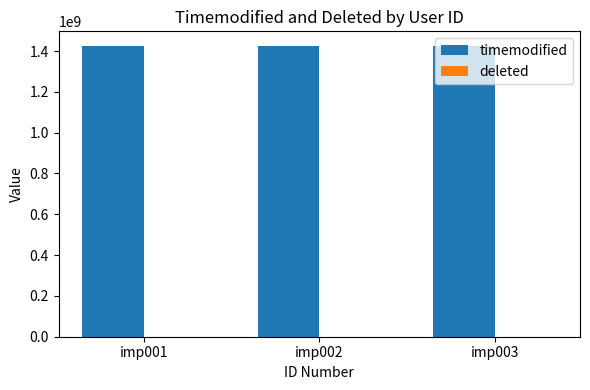

Rank the series by their maximum value, from highest to lowest.

timemodified, deleted